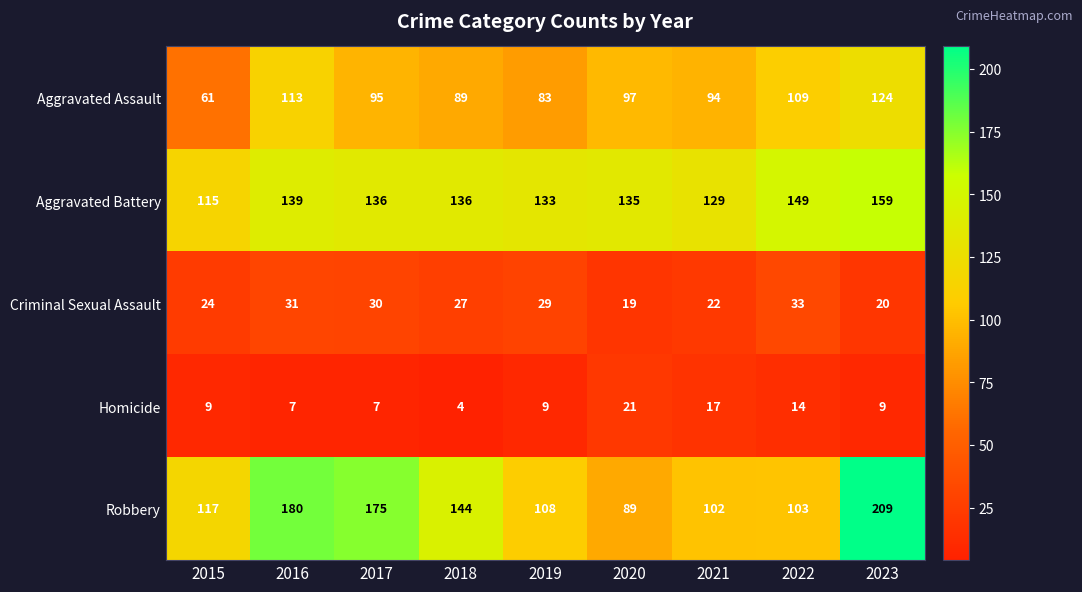

How many categories are shown in the chart?

9